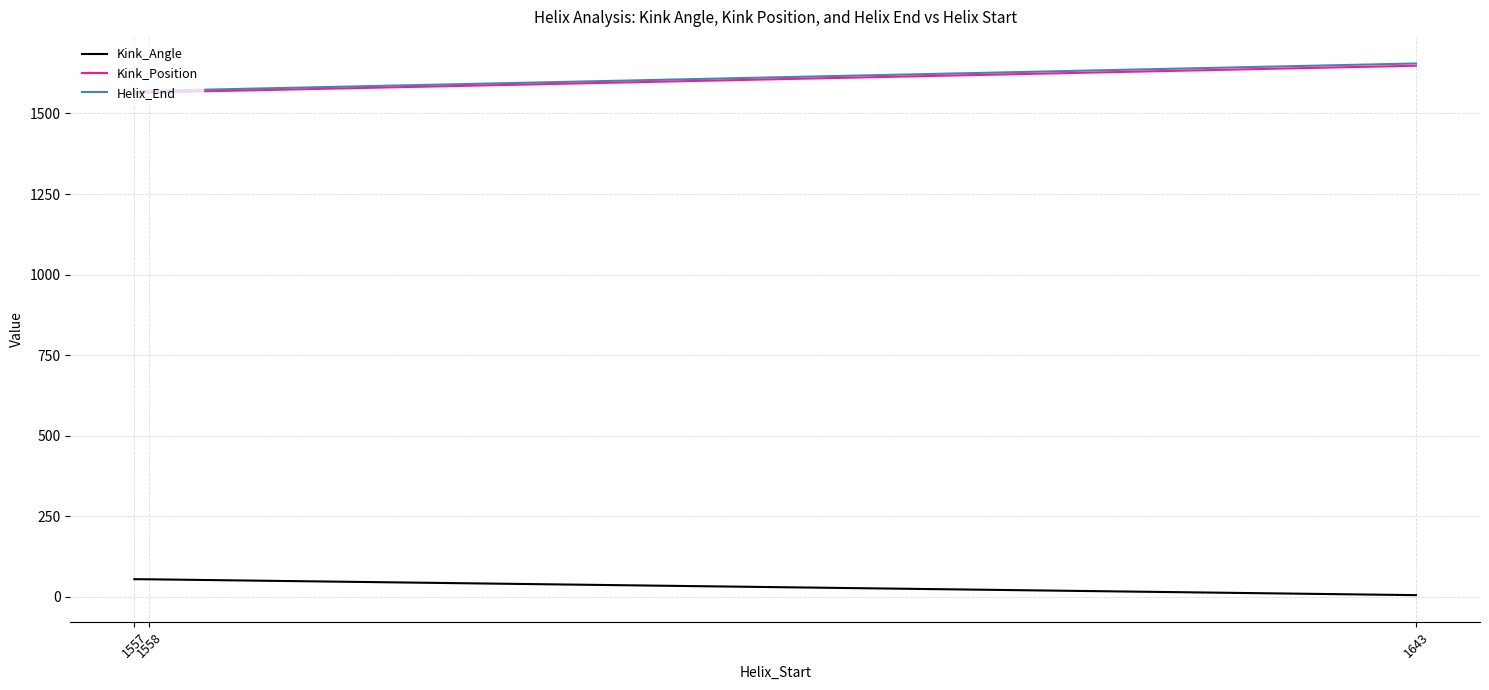

What is the lowest value of the Helix_End series?

1569.0